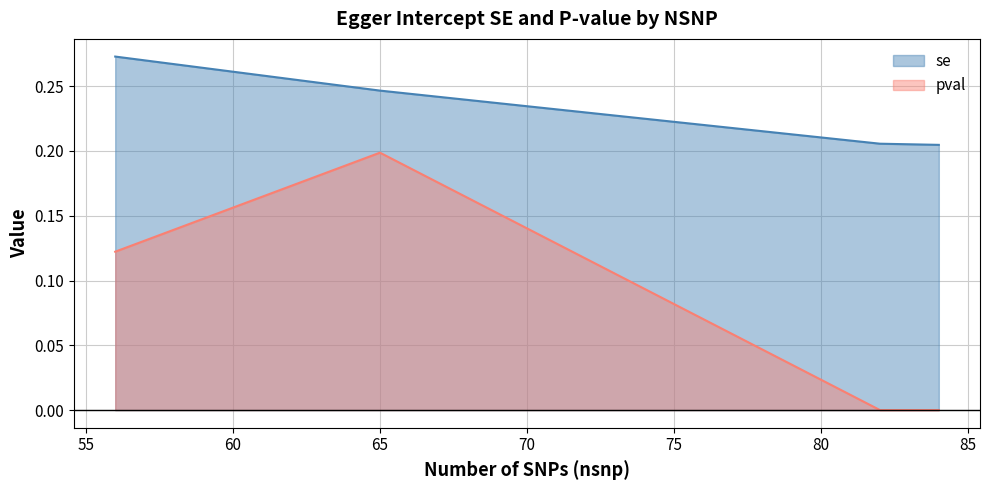

True or false: se and pval cross at least once.

False